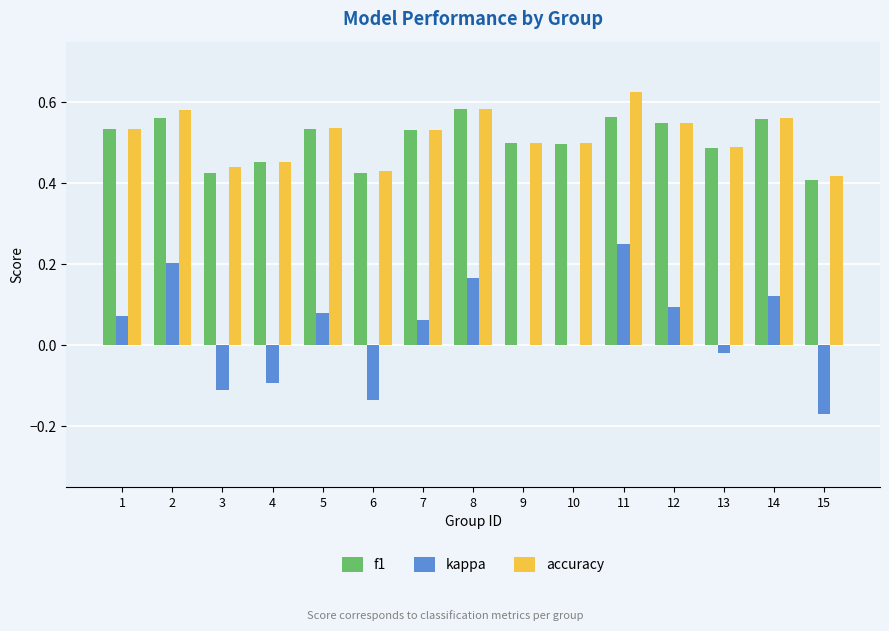

How many data points does each series have?

15